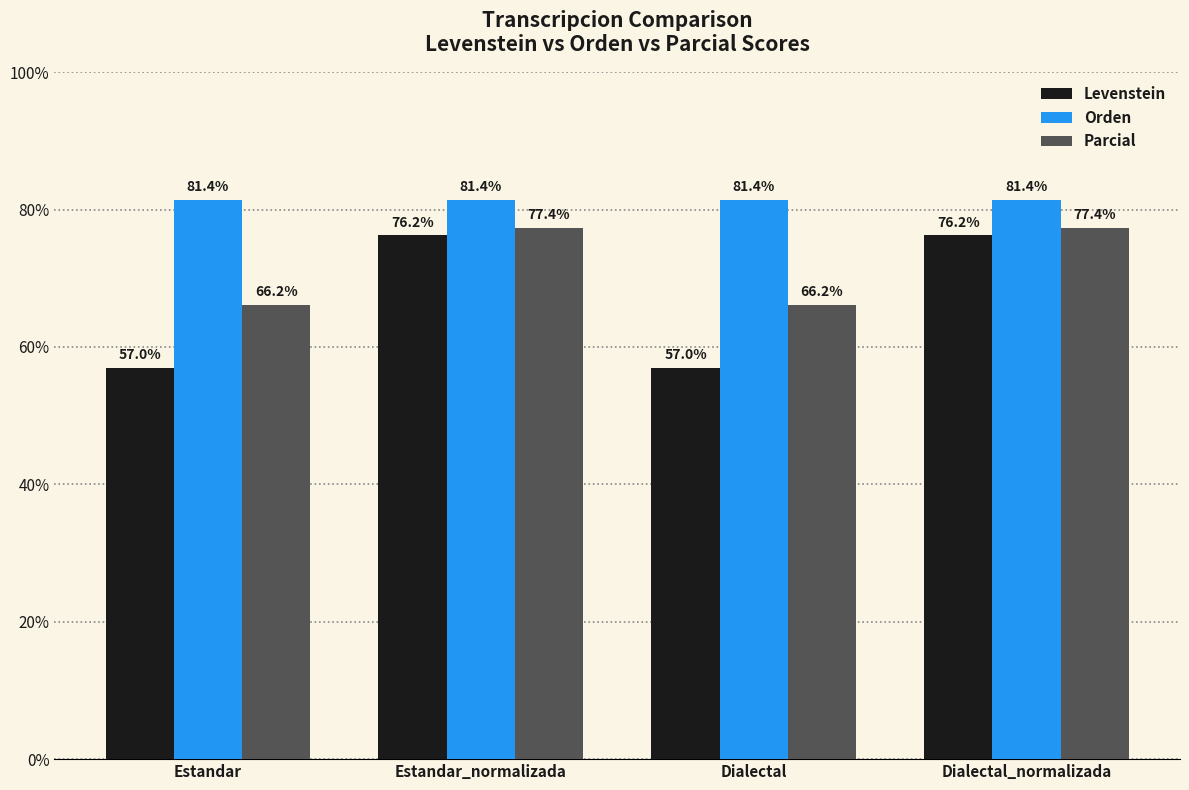

What is the lowest value of the Levenstein series?

57.0